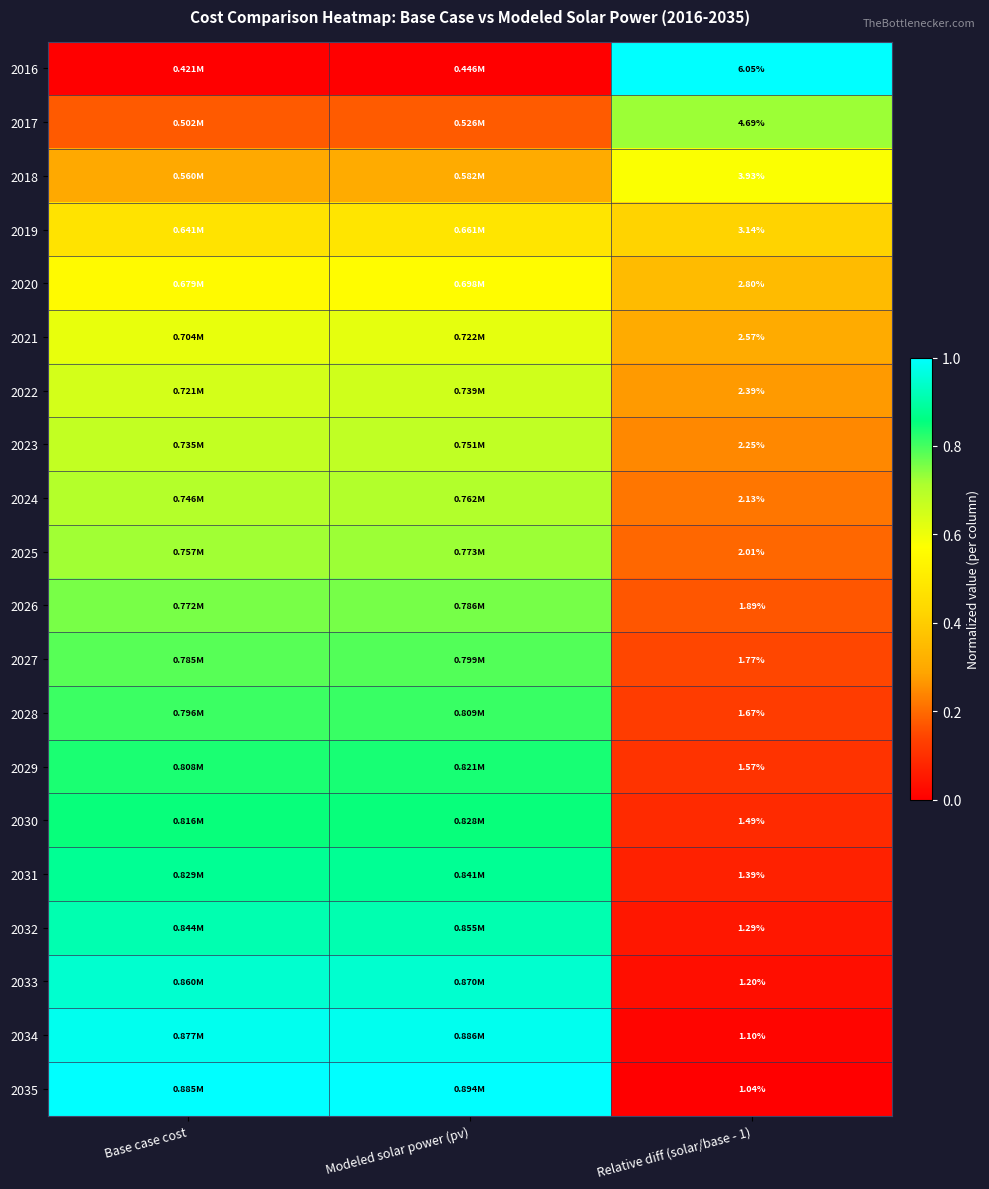

Which category has the lowest value across all series?

Base case cost